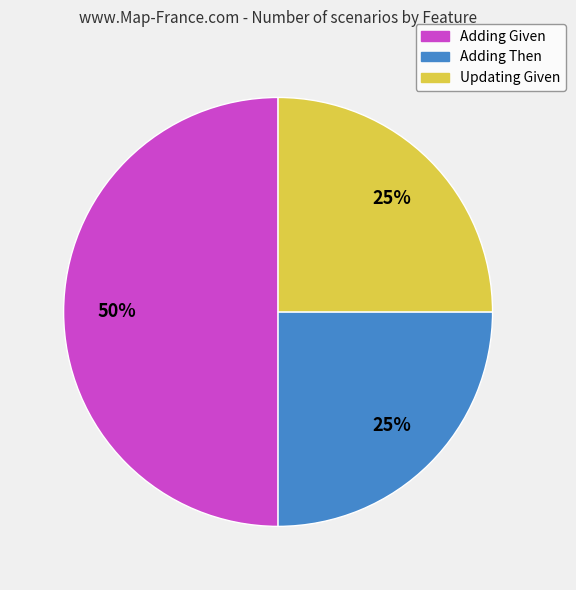

Approximately how many times larger is the value at Adding Then compared to Updating Given?

1.0